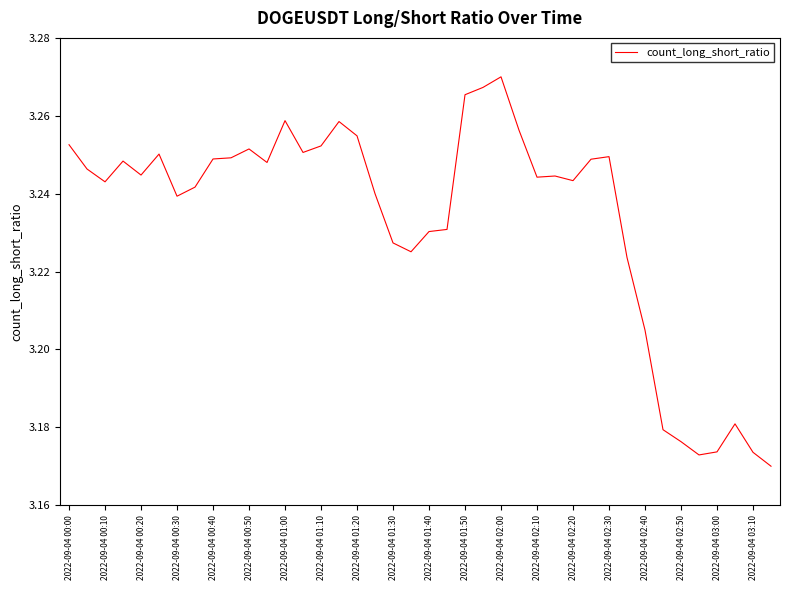

Does the chart display data point markers on the line(s)?

No